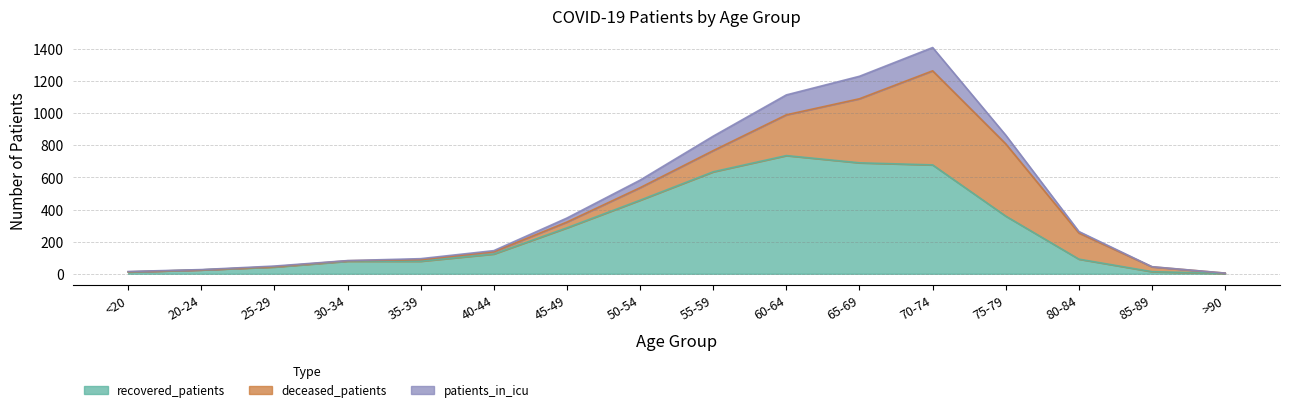

Reading right to left, extract all data points from this chart.

recovered_patients: 2	13	91	359	678	691	736	635	458	286	123	78	78	42	24	11
deceased_patients: 2	30	163	450	586	399	254	132	78	36	14	10	3	2	0	1
patients_in_icu: 0	1	9	54	145	140	124	90	47	25	7	6	1	4	2	2